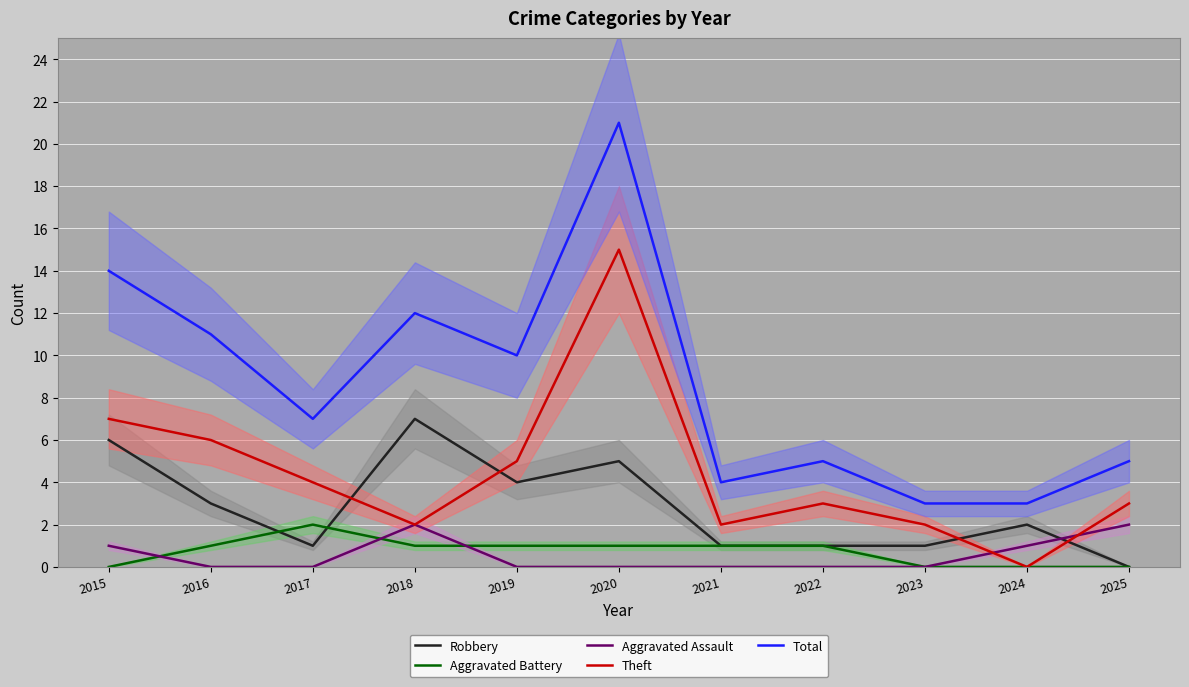

Where does the Total series first go above 7?

2015